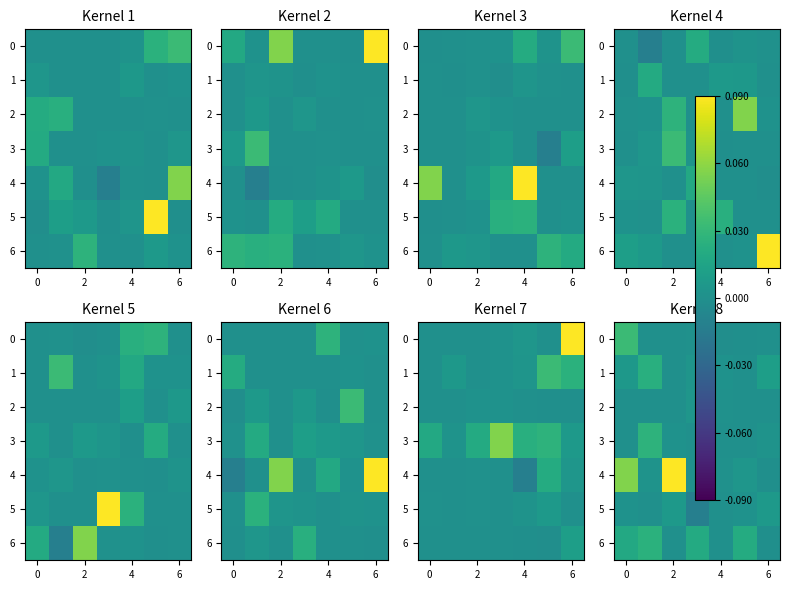

At 2, list the series in order from largest to smallest.

4, 5, 3, 0, 1, 2, 6